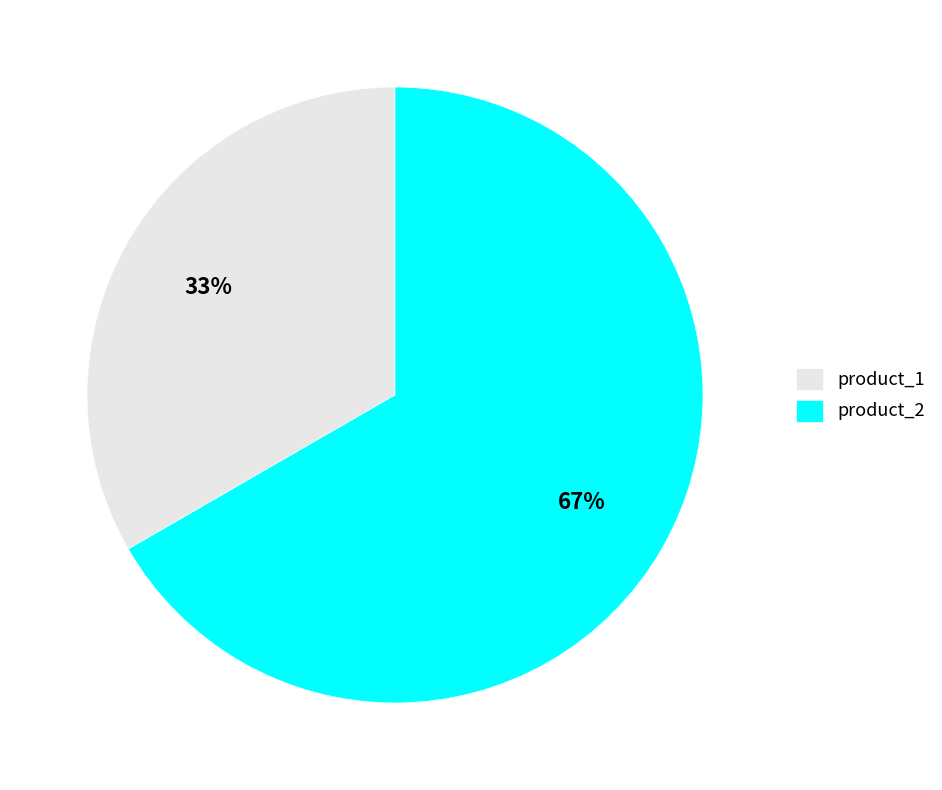

Is the sum of product_2 and product_1 greater than half?

Yes